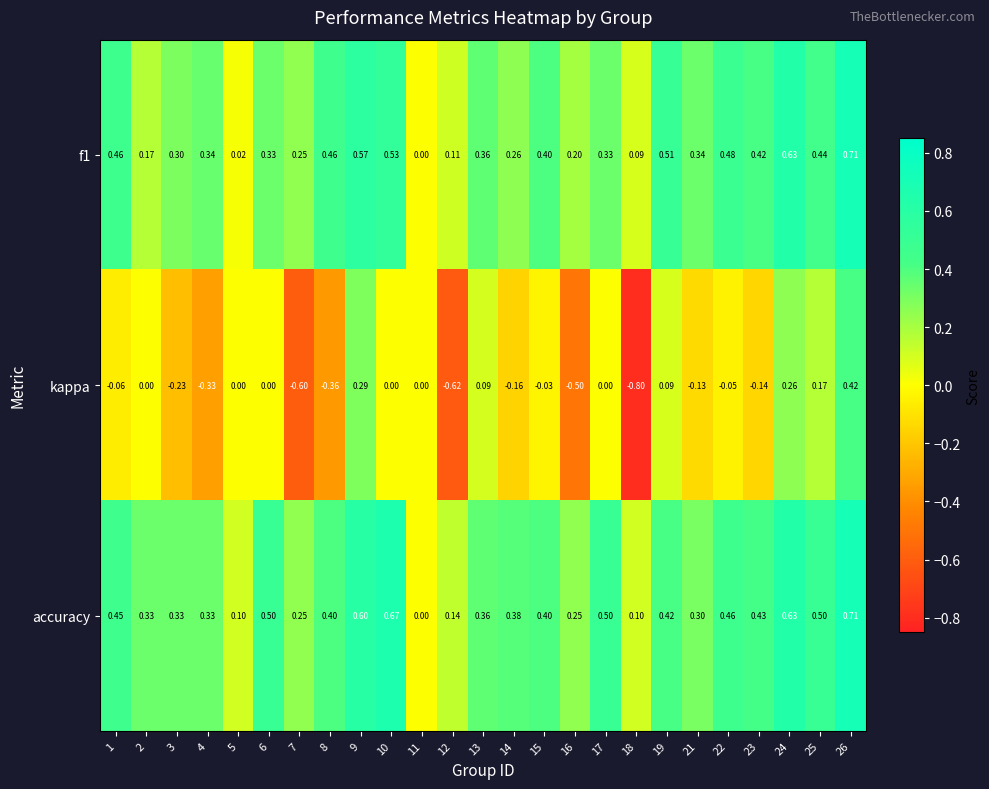

Is the value of kappa at 24 greater than the value of accuracy at 14?

No